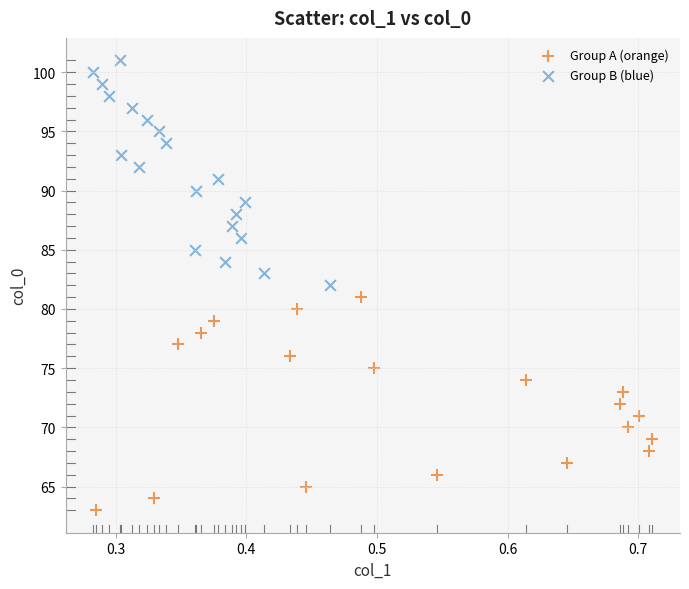

Which series contains the lowest Y value?

Group A (orange)